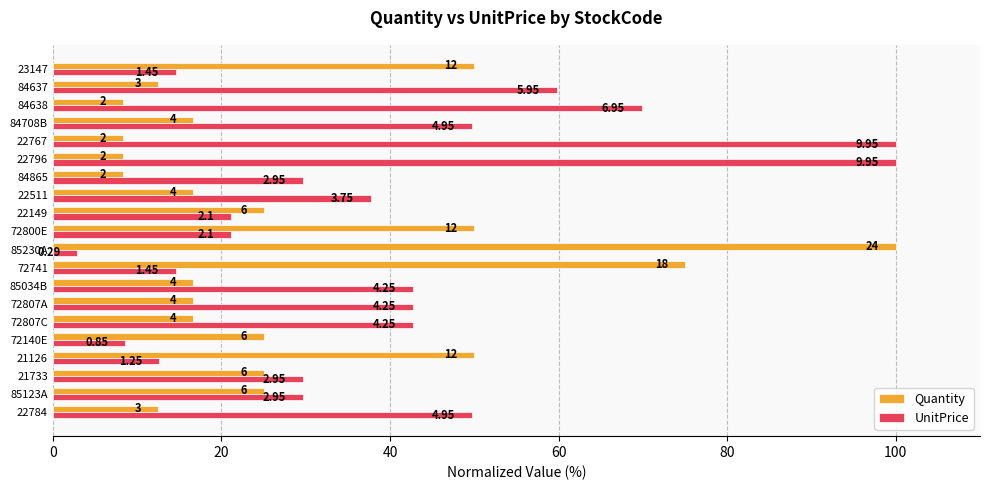

What is the average value of the Quantity series?

28.3